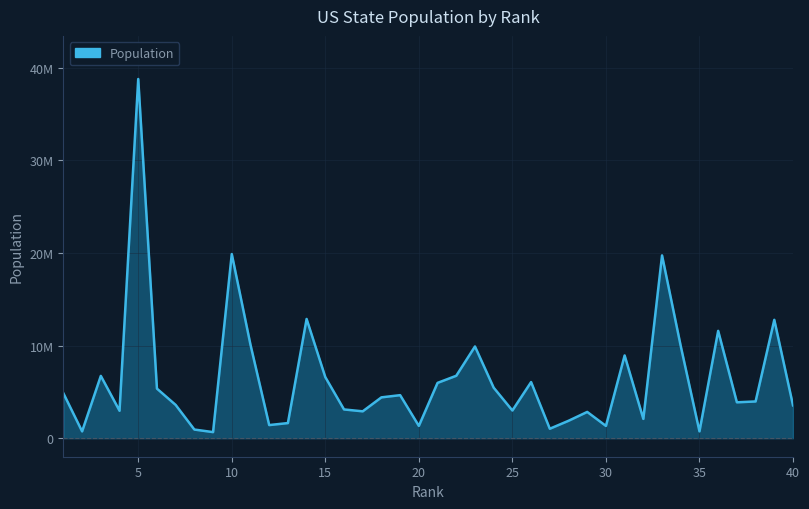

Does the chart display data point markers on the line(s)?

No